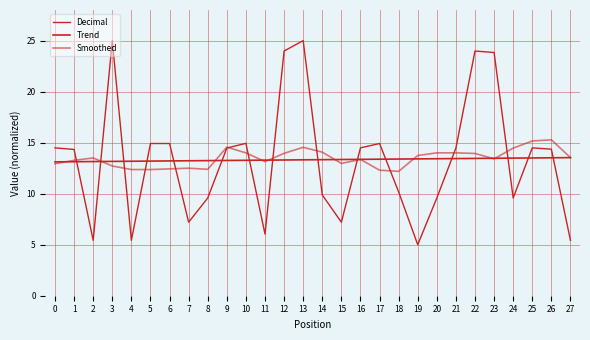

How many lines are shown in the chart?

3